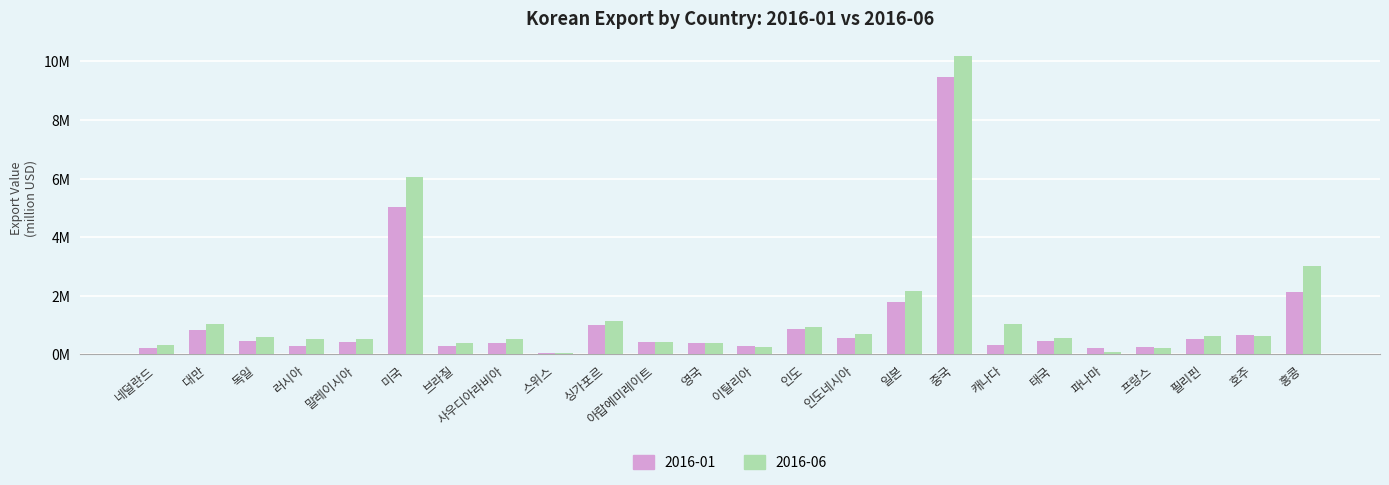

Between 사우디아라비아 and 독일, which is larger?

독일